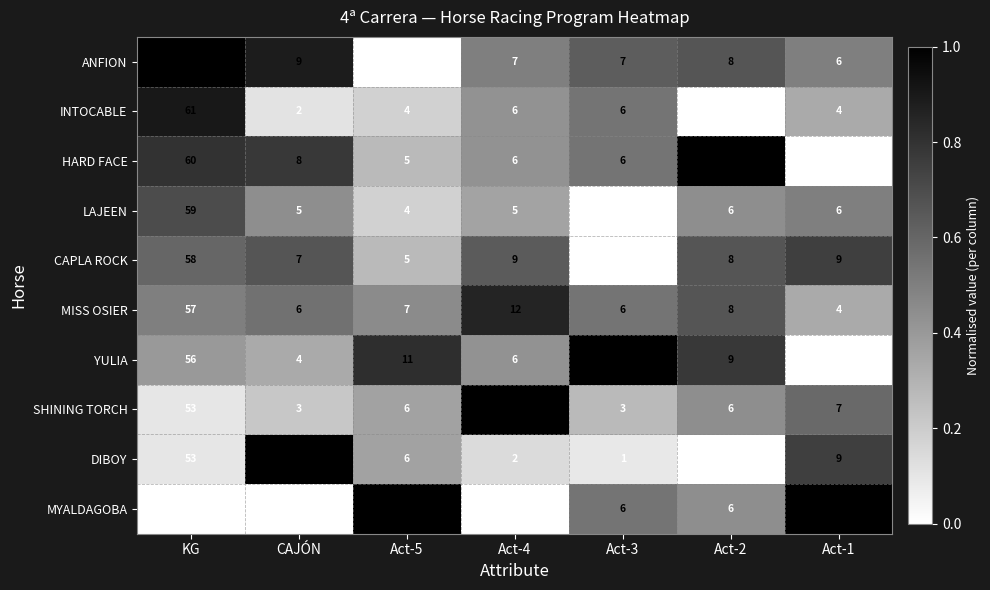

What is the spread (max minus min) of values at Act-2?

9